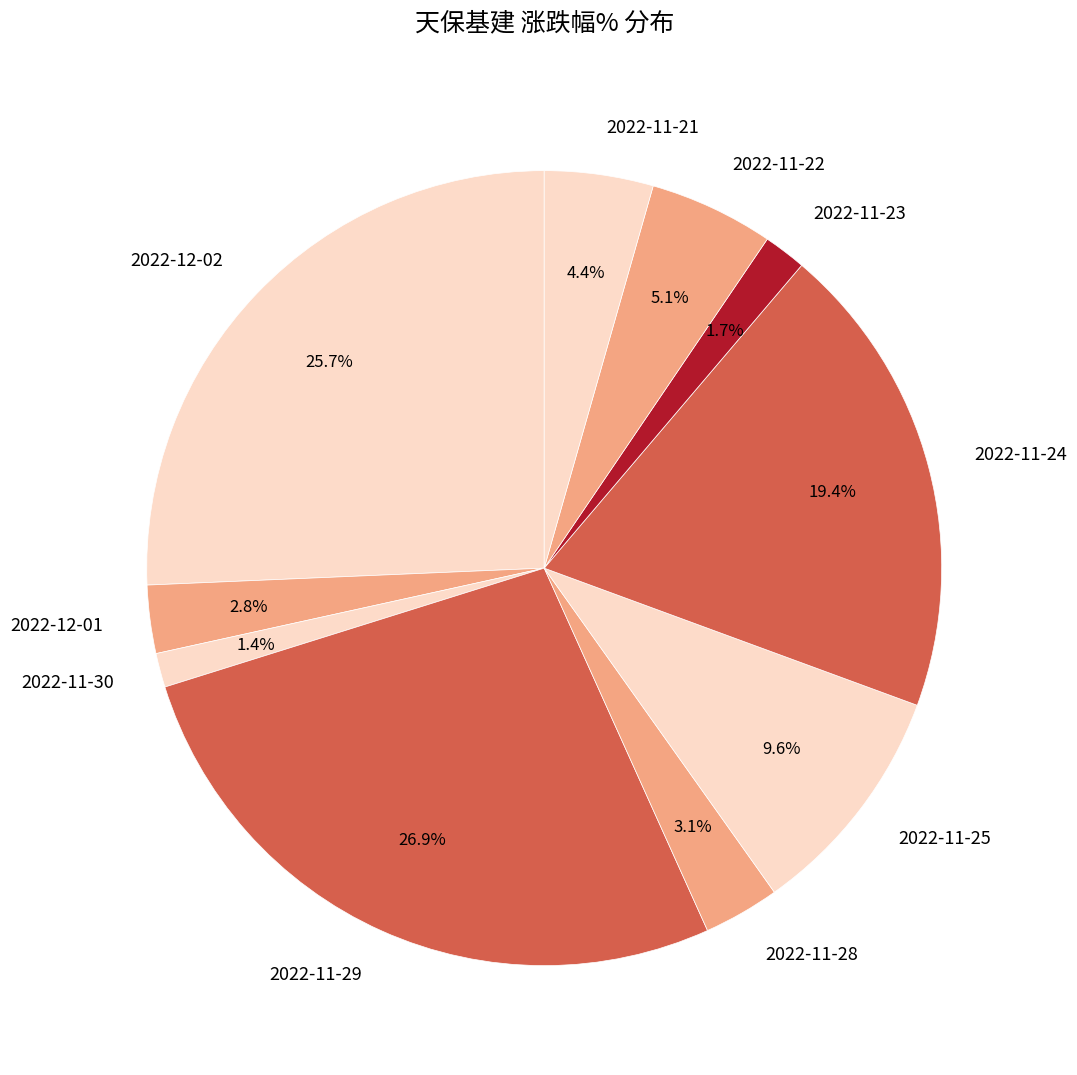

Which category has the biggest portion of the pie?

2022-11-29